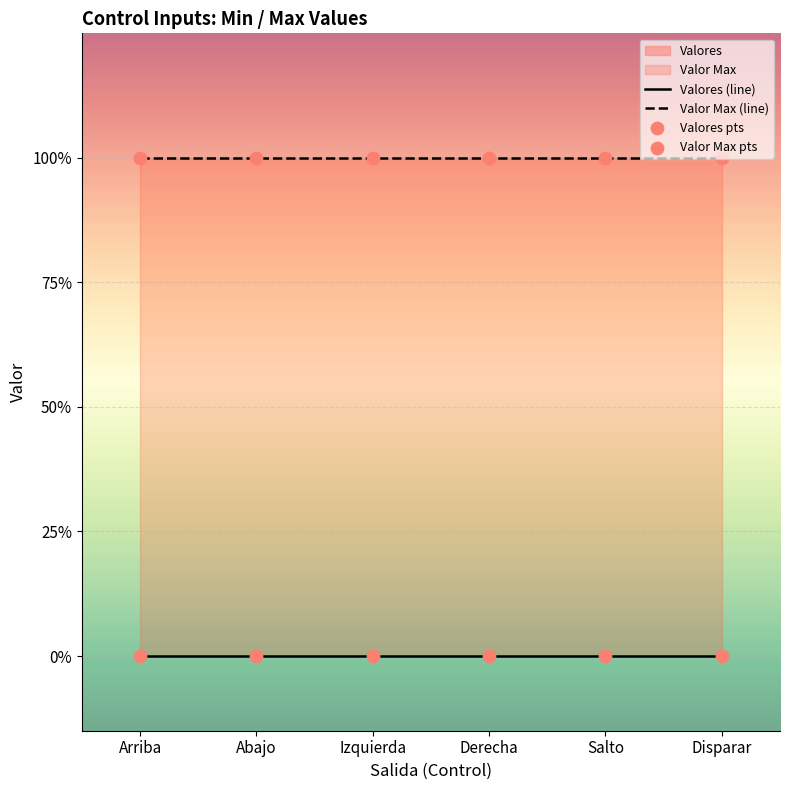

At how many categories does at least one series exceed 0?

6